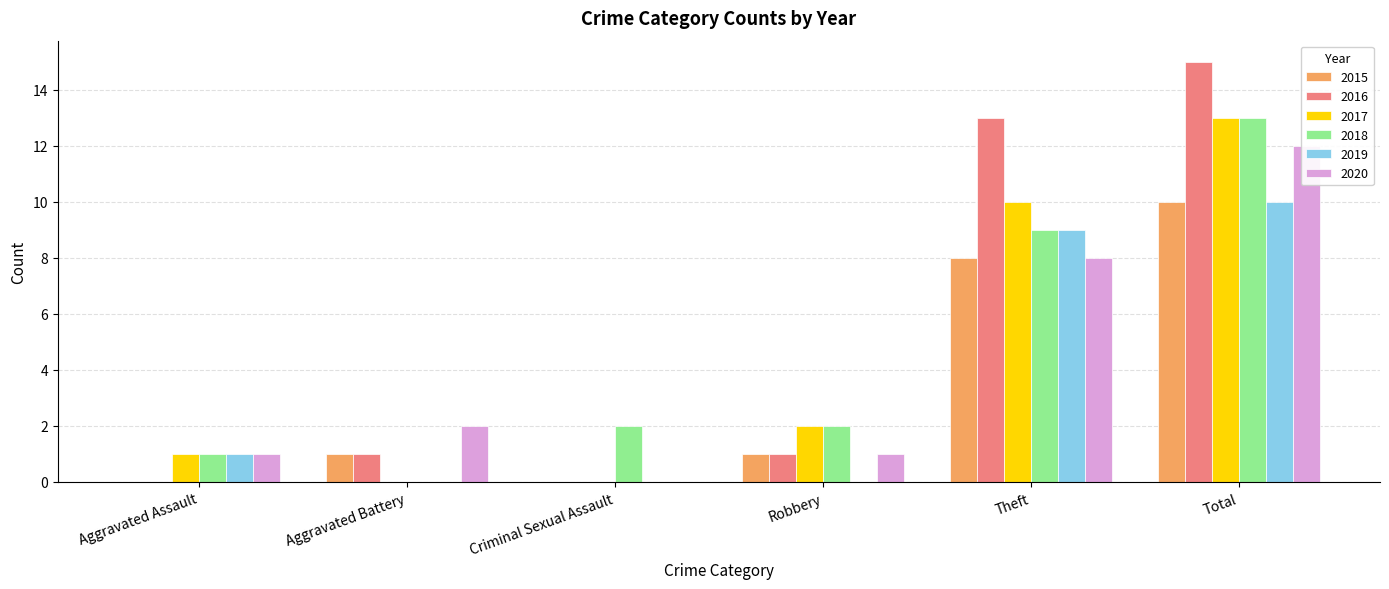

List the labels in order of 2015 value, largest first.

Total, Theft, Aggravated Battery, Robbery, Aggravated Assault, Criminal Sexual Assault